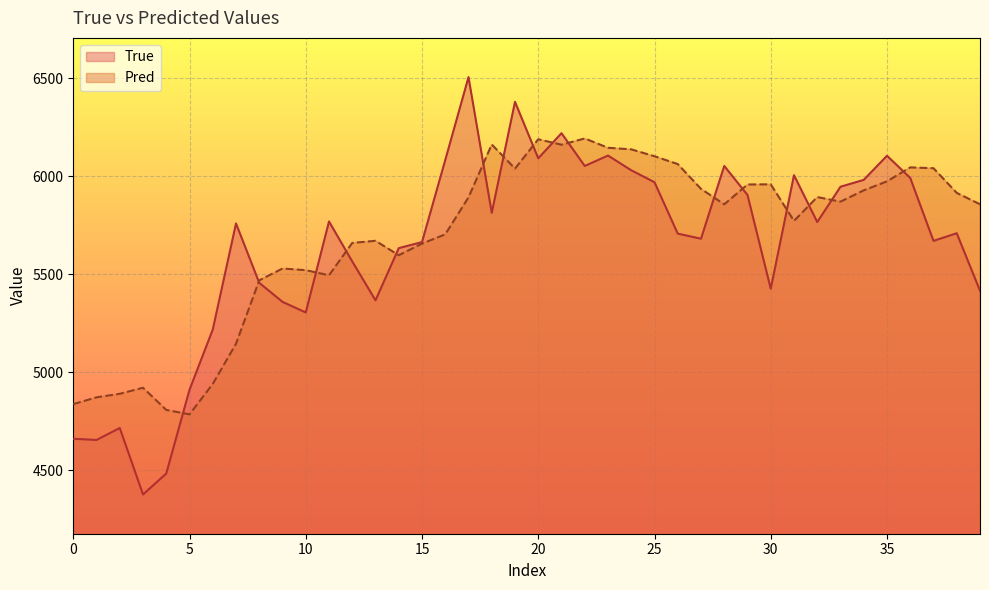

Reading left to right, what are all the values shown in this chart?

True: 4661.0	4655.0	4716.0	4377.0	4484.0	4911.0	5218.0	5759.0	5456.0	5359.0	5305.0	5769.0	5565.0	5367.0	5633.0	5664.0	6082.0	6505.0	5813.0	6379.0	6091.0	6219.0	6052.0	6105.0	6030.0	5969.0	5707.0	5681.0	6052.0	5904.0	5426.0	6005.0	5766.0	5946.0	5981.0	6104.0	5991.0	5670.0	5709.0	5416.0
Pred: 4837.7	4872.4	4890.4	4921.2	4808.2	4785.5	4940.8	5145.7	5468.9	5529.1	5520.7	5494.7	5659.5	5670.4	5596.8	5656.1	5703.2	5892.1	6161.5	6038.6	6188.0	6160.3	6192.2	6144.7	6136.7	6101.5	6061.6	5935.1	5856.4	5957.5	5958.3	5772.0	5893.3	5870.0	5927.7	5973.5	6044.7	6040.5	5914.6	5856.6